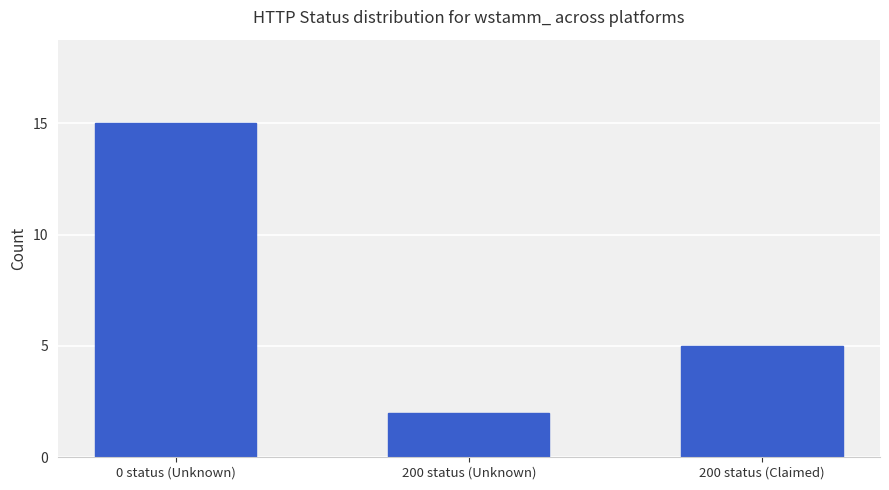

Between 200 status (Unknown) and 200 status (Claimed), which is larger?

200 status (Claimed)